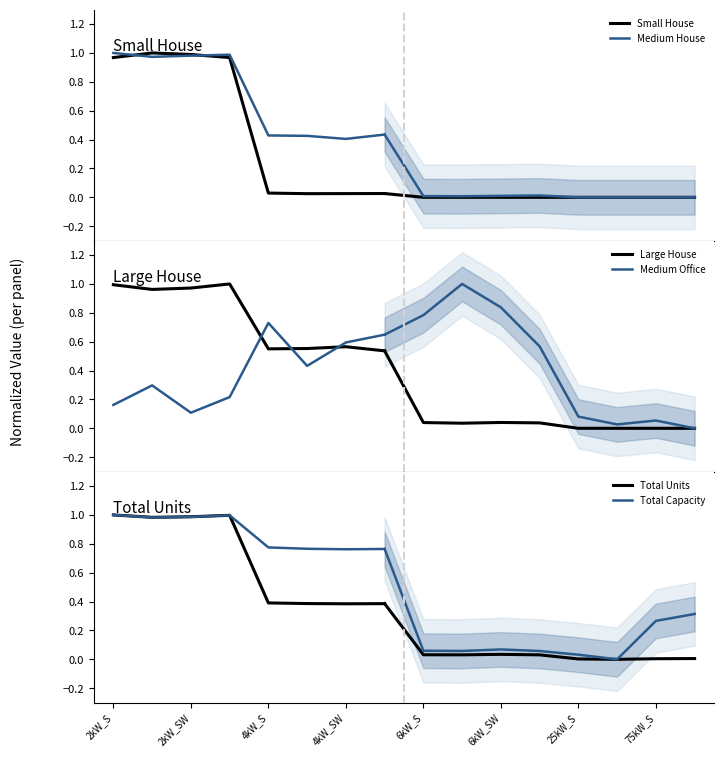

Which label corresponds to the smallest value in the chart?

6kW_SW